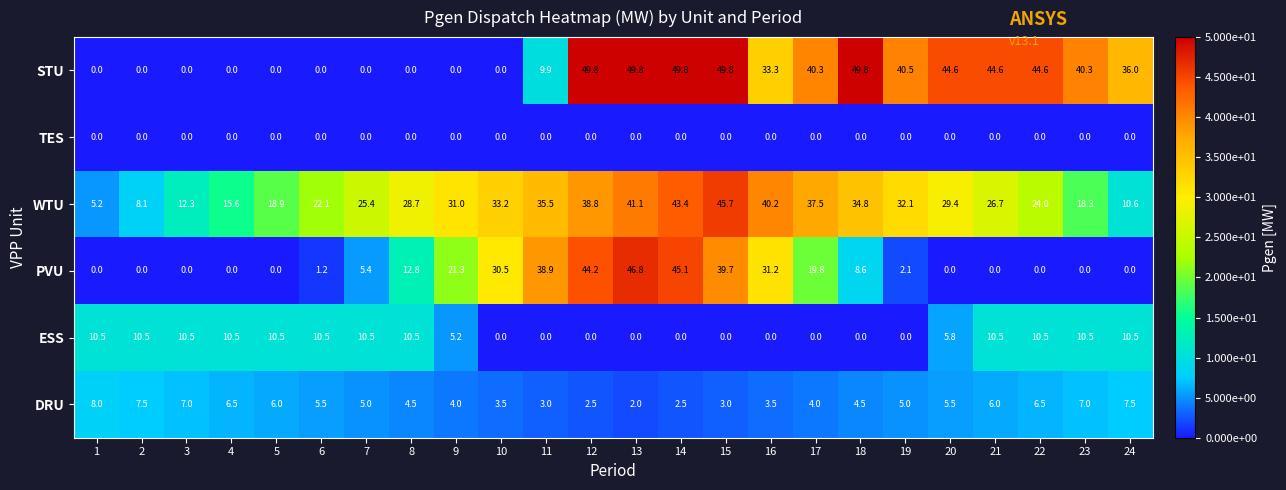

List the series in order of their peak value, lowest first.

TES, DRU, ESS, WTU, PVU, STU